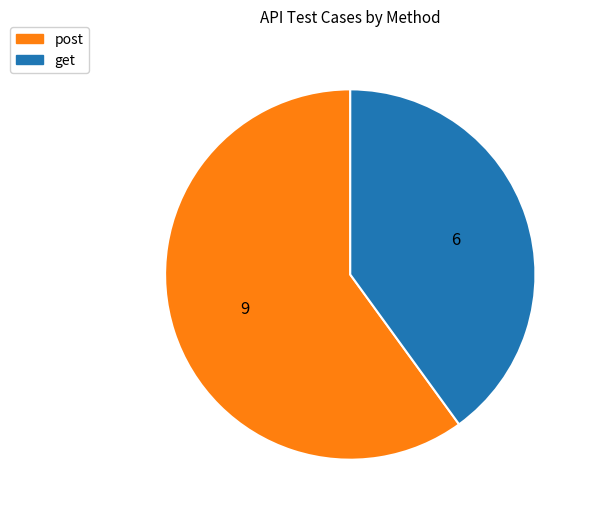

Is there a majority slice in this chart?

Yes